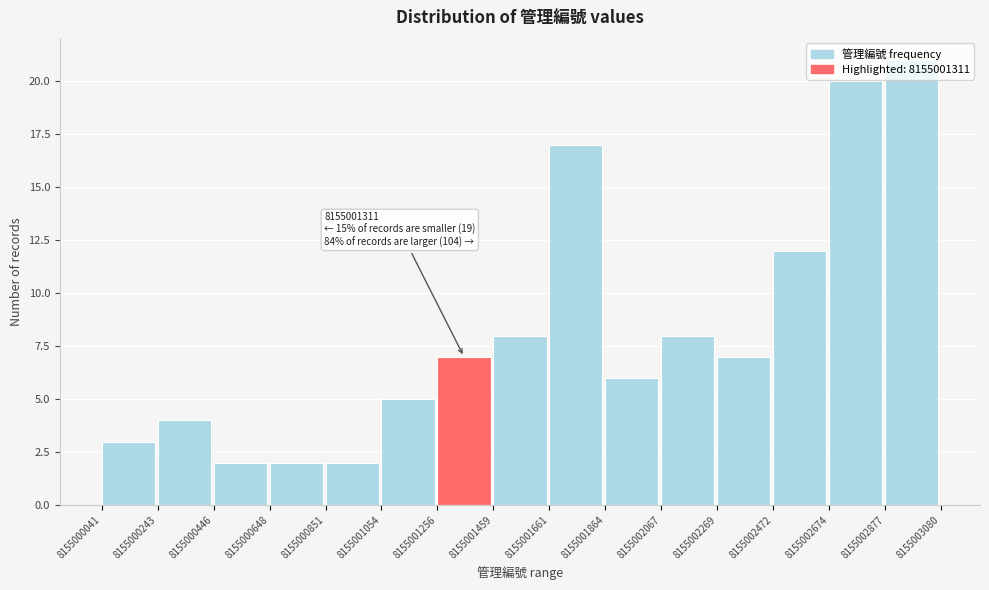

Over which range of the x-axis is the bar tallest?

8155002877 to 8155003080